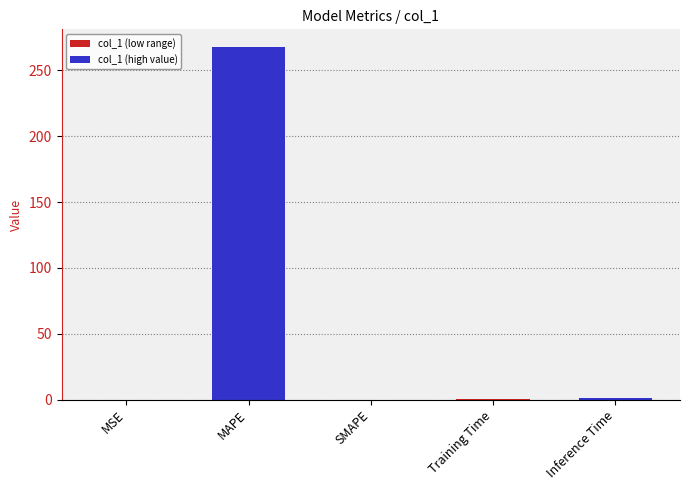

What is the average value?

53.8